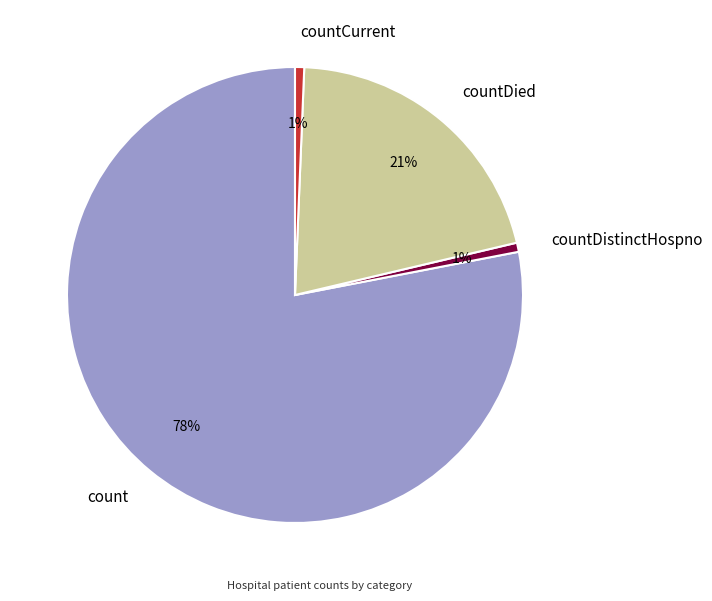

To the nearest percent, what portion does countDistinctHospno represent?

1%